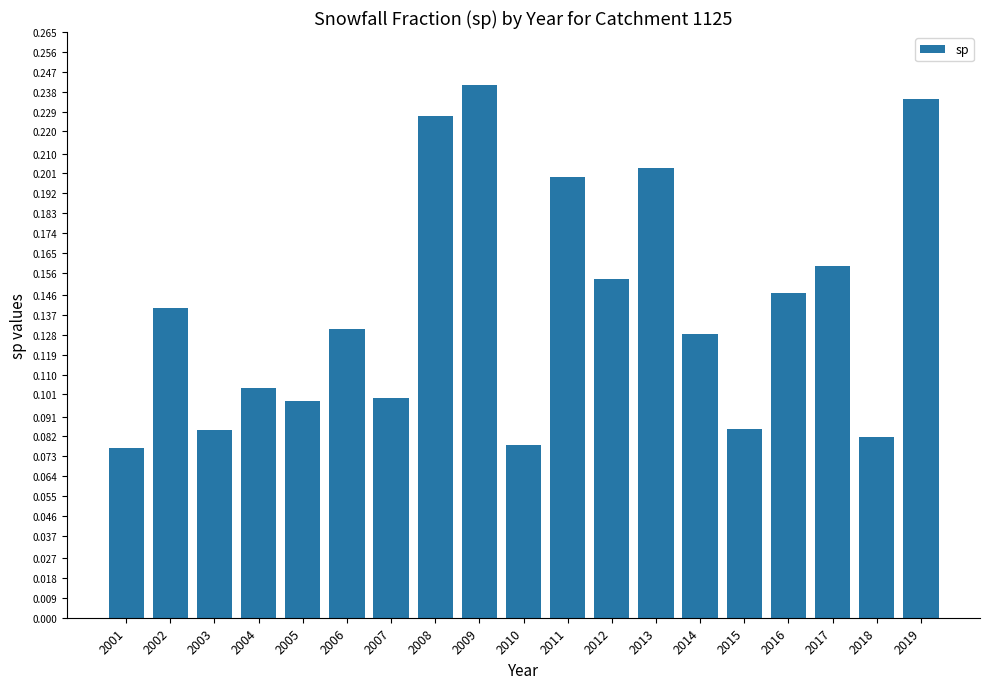

Which has a higher value, 2016 or 2019?

2019